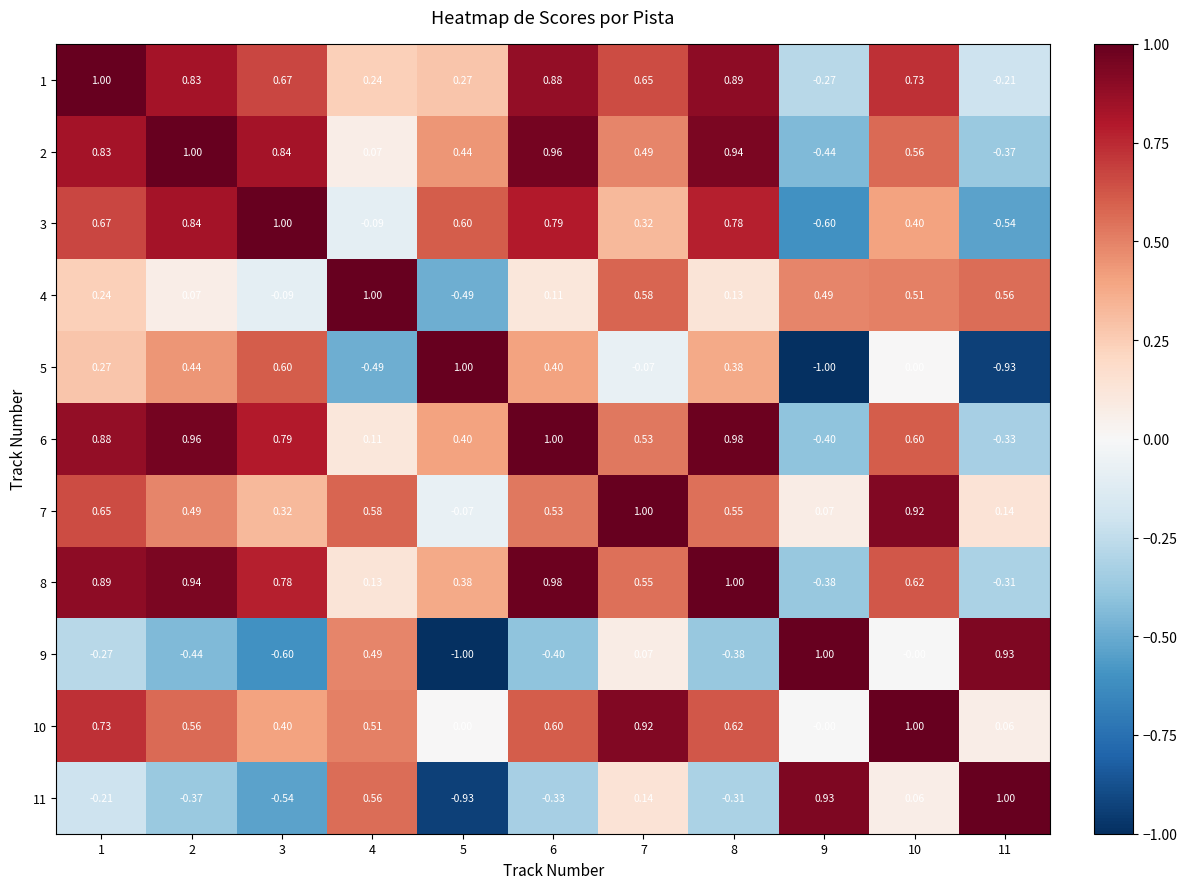

Is the value of 1 at 6 greater than the value of 9 at 5?

Yes